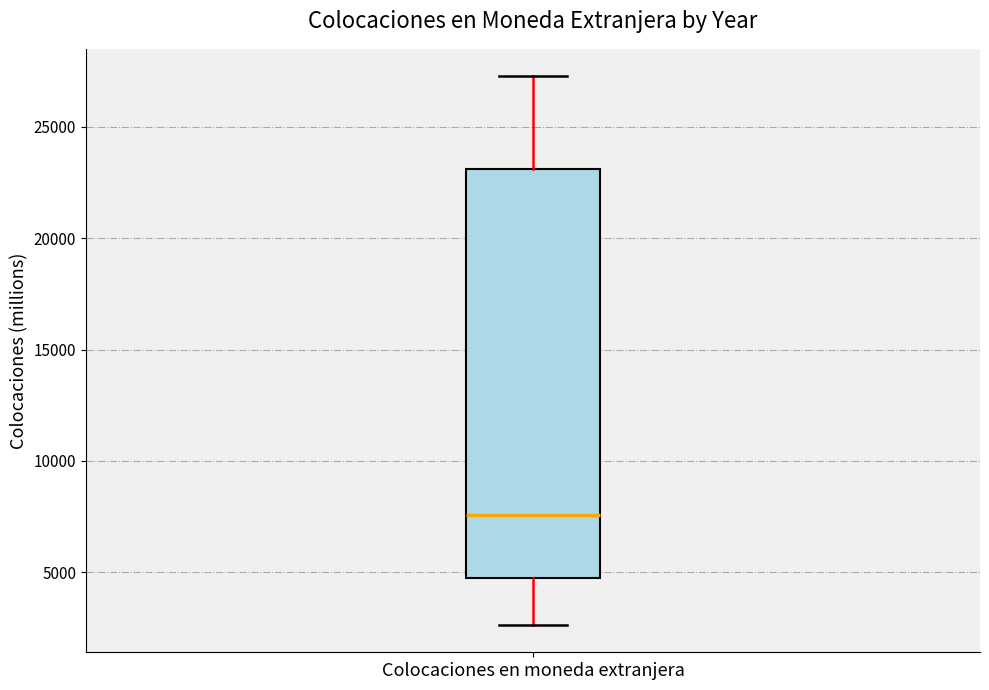

Transcribe this box plot: give where the median line is, the range the box spans, and where the two whiskers end, as read against the y-axis. The values are not printed on the chart, so give them approximately, as read against the axis.

median 7500, box 5000 to 23000, whiskers 2500 to 27500